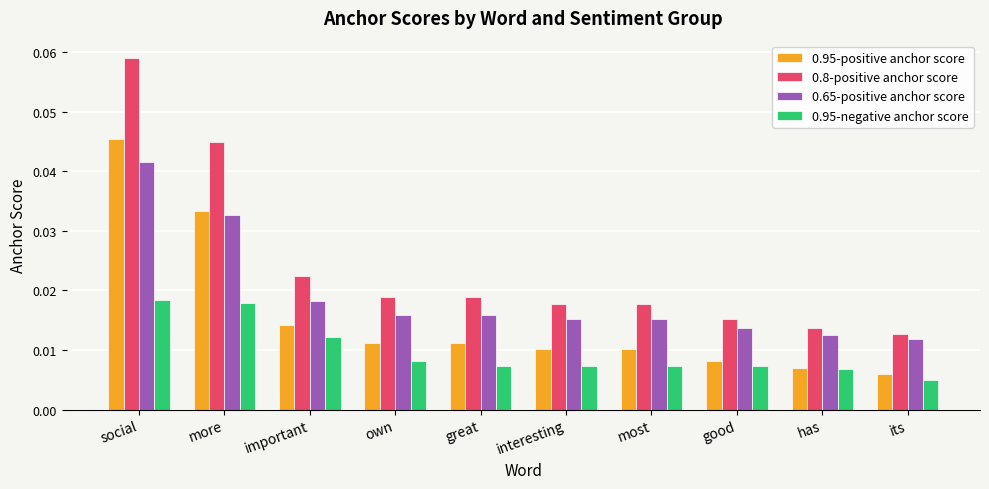

Between important and its, which series saw the biggest shift?

0.8-positive anchor score